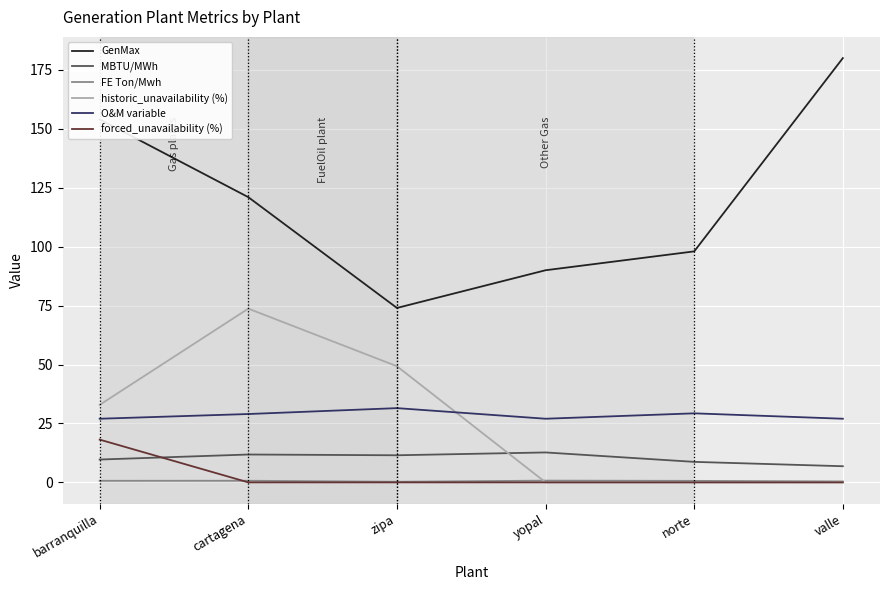

The forced_unavailability (%) series shows -6.2 at zipa. True or false?

False